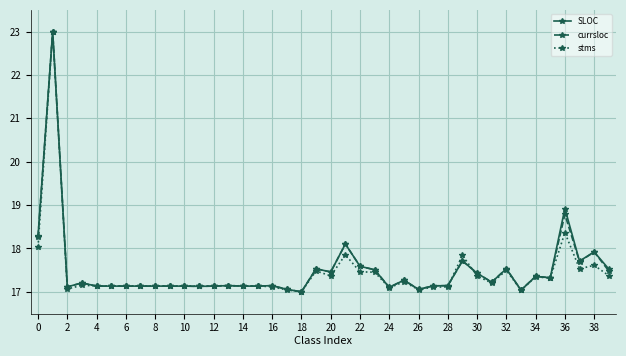

What is the highest value of the currsloc series?

23.0